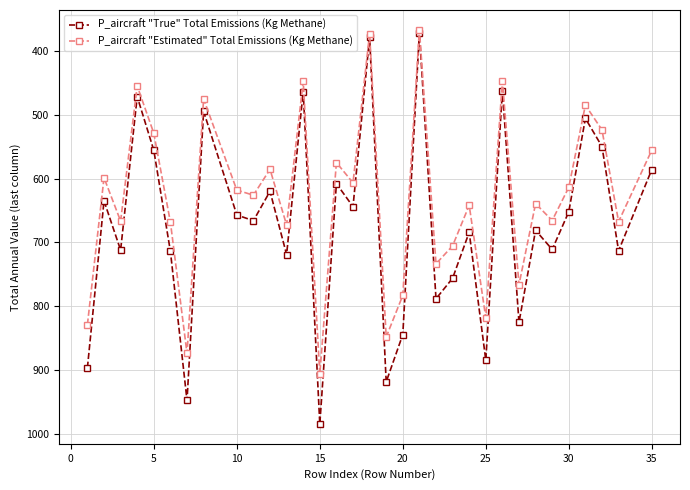

Which series has the largest total across all categories?

P_aircraft "True" Total Emissions (Kg Methane)